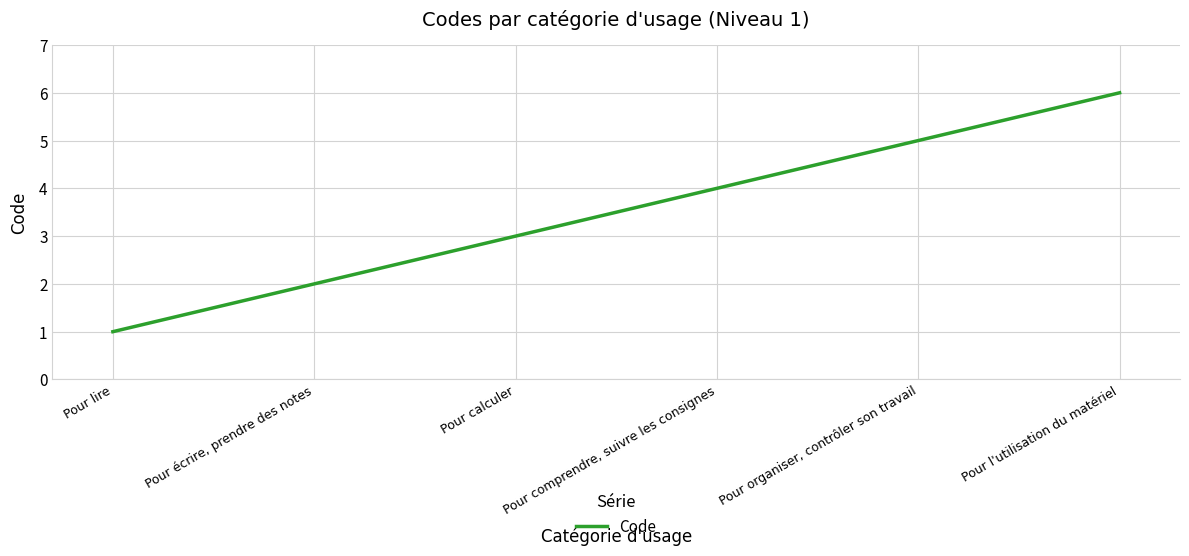

At which category does the chart reach its minimum across all series?

Pour lire